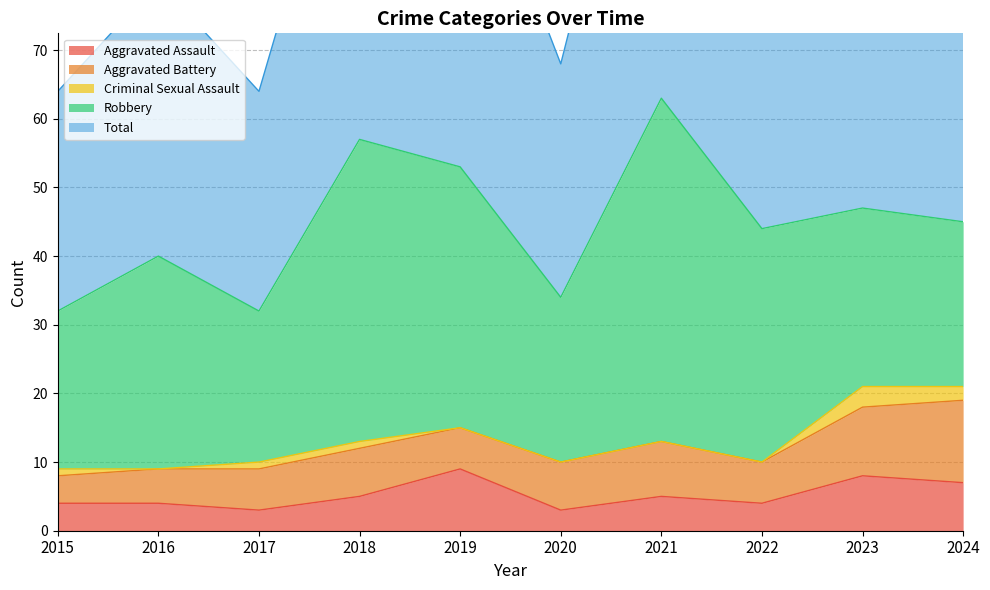

How many values in the Aggravated Battery series exceed 7?

3